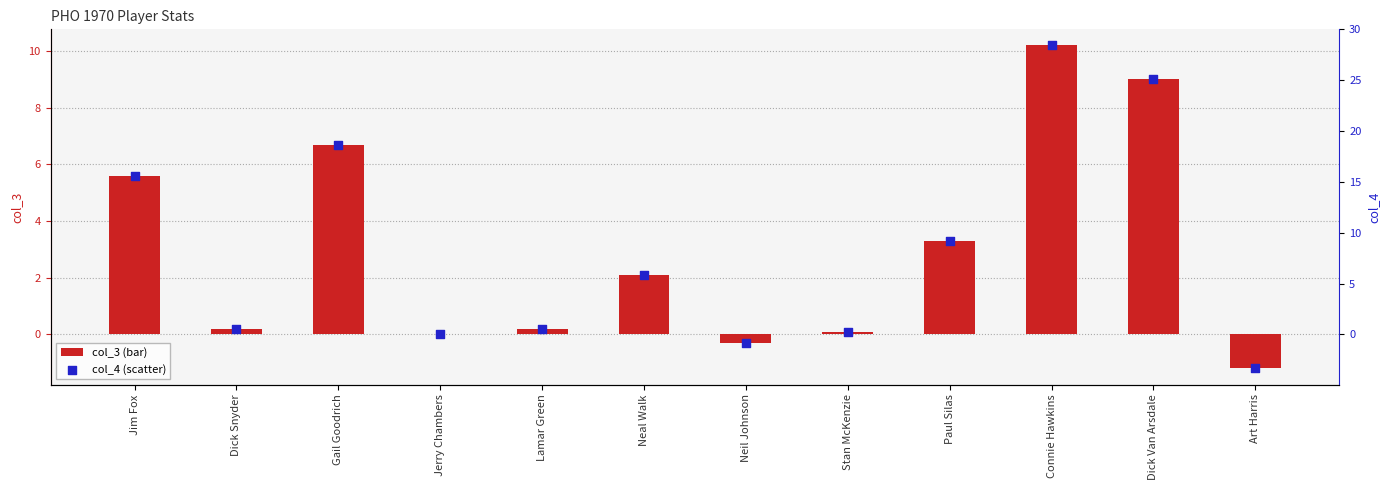

What are all the series names shown in the legend?

col_3, col_4